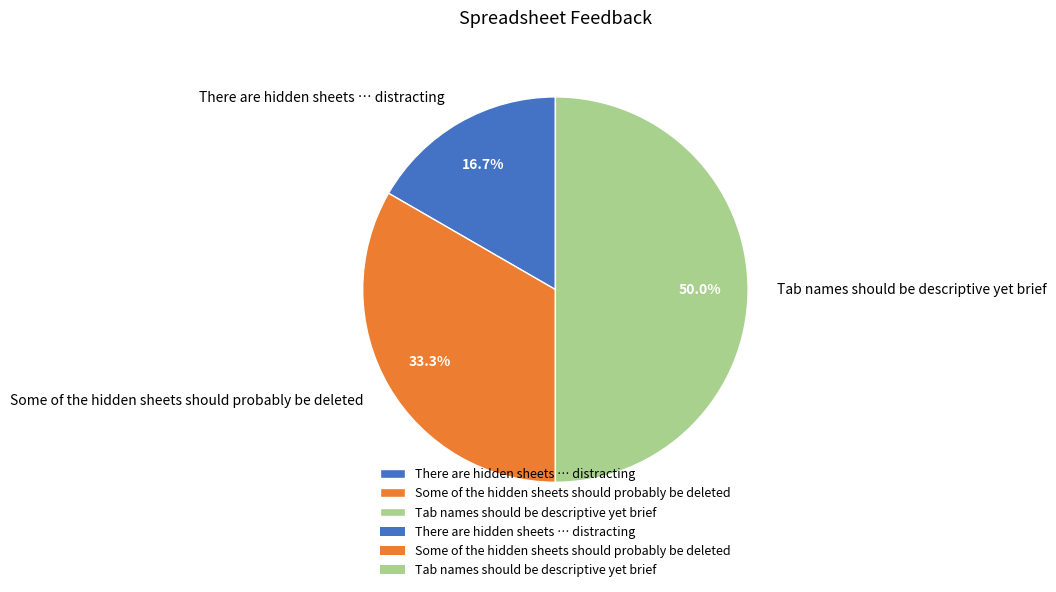

Rank the categories by value from lowest to highest.

There are hidden sheets … distracting, Some of the hidden sheets should probably be deleted, Tab names should be descriptive yet brief